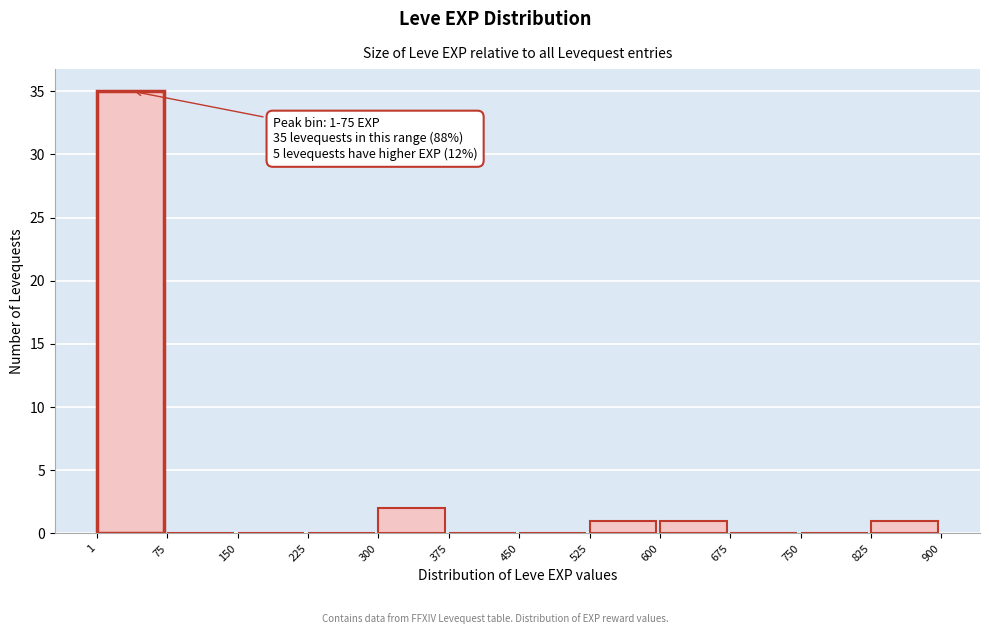

Over which range of the x-axis is the bar tallest?

1 to 75